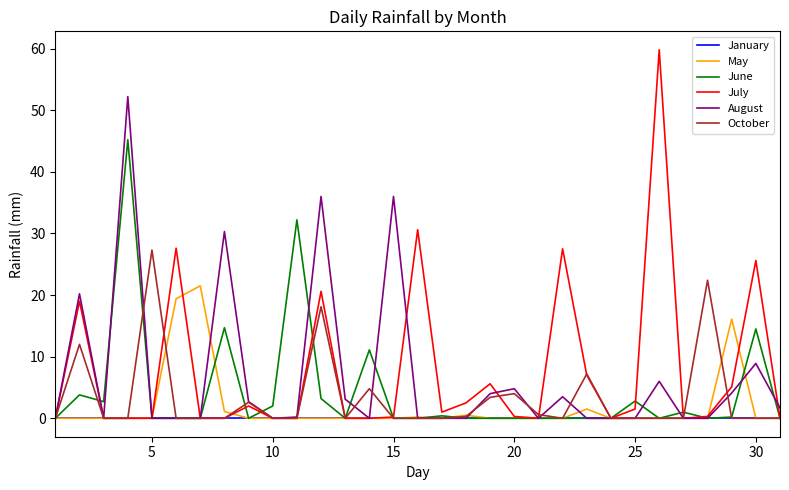

What is the maximum value for May?

21.5